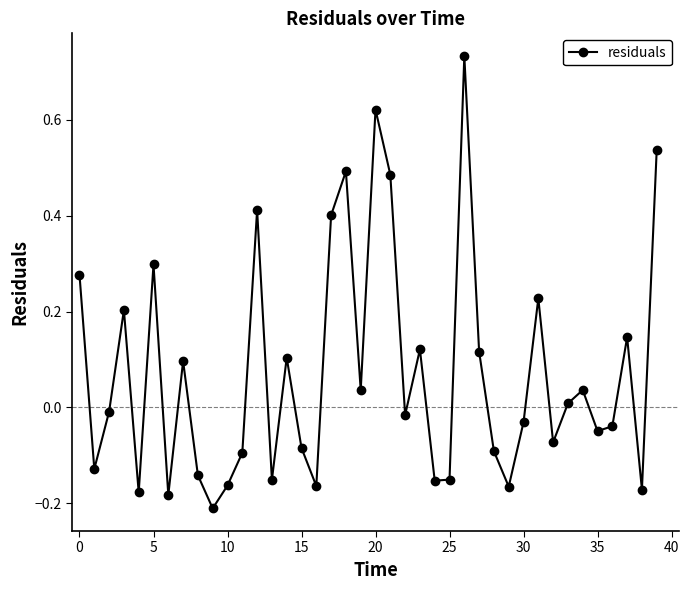

How many lines are shown in the chart?

1